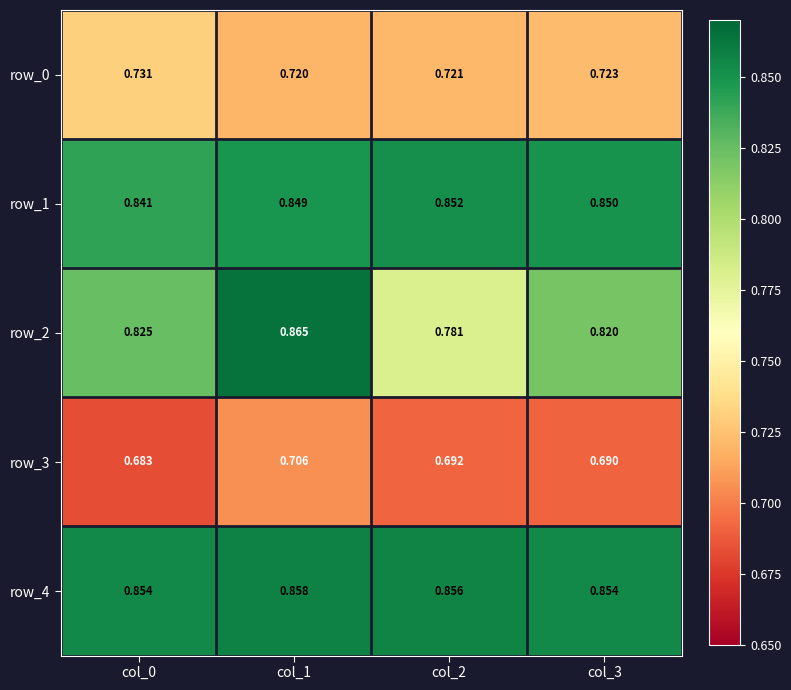

Is the value of row_1 at col_1 greater than the value of row_4 at col_0?

No